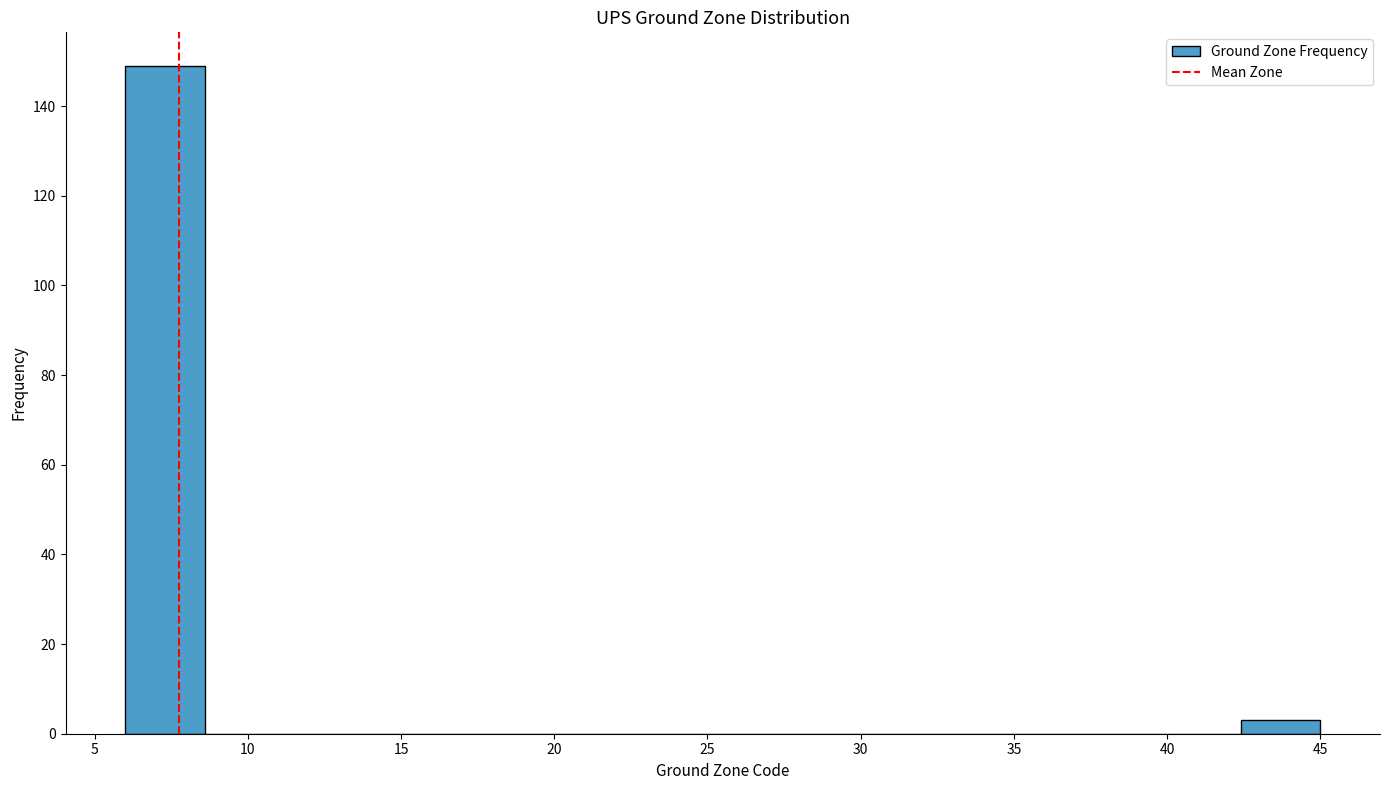

Reading left to right, list every bar in this chart as the range it spans on the x-axis followed by its height. Neither the bar edges nor the heights are printed on the chart, so give them approximately, as read against the axes.

6.0 to 8.6: 150
8.6 to 11.2: 0
11.2 to 13.8: 0
13.8 to 16.4: 0
16.4 to 19.0: 0
19.0 to 21.6: 0
21.6 to 24.2: 0
24.2 to 26.8: 0
26.8 to 29.4: 0
29.4 to 32.0: 0
32.0 to 34.6: 0
34.6 to 37.2: 0
37.2 to 39.8: 0
39.8 to 42.4: 0
42.4 to 45.0: 4